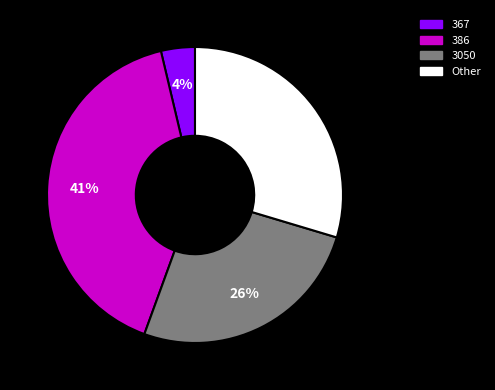

Between 386 and Other, which is larger?

386